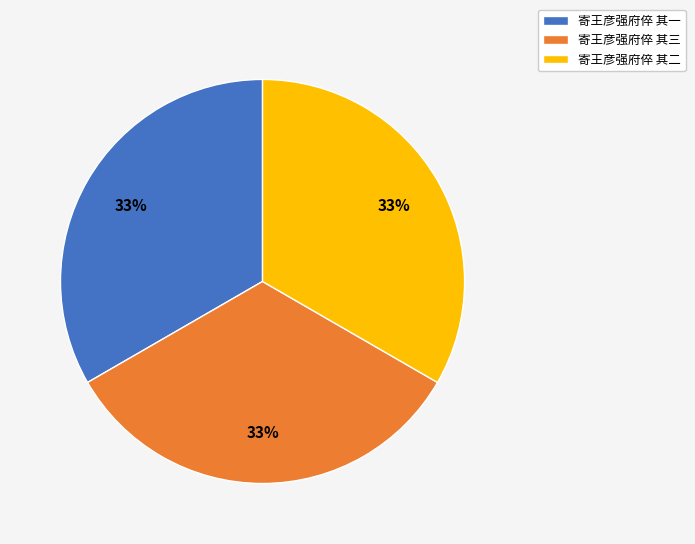

How many segments does this pie chart have?

3